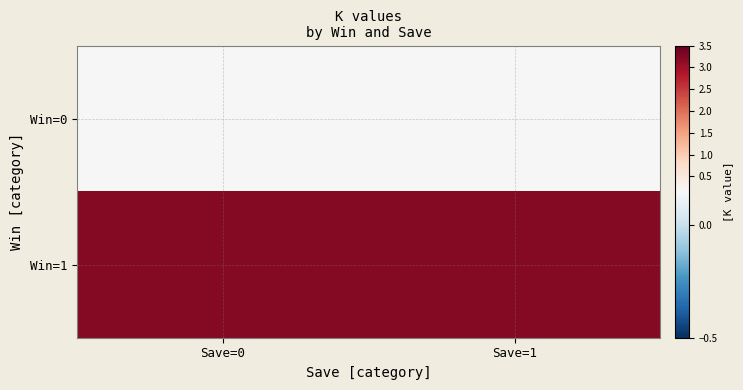

Count the number of data series in this chart.

2